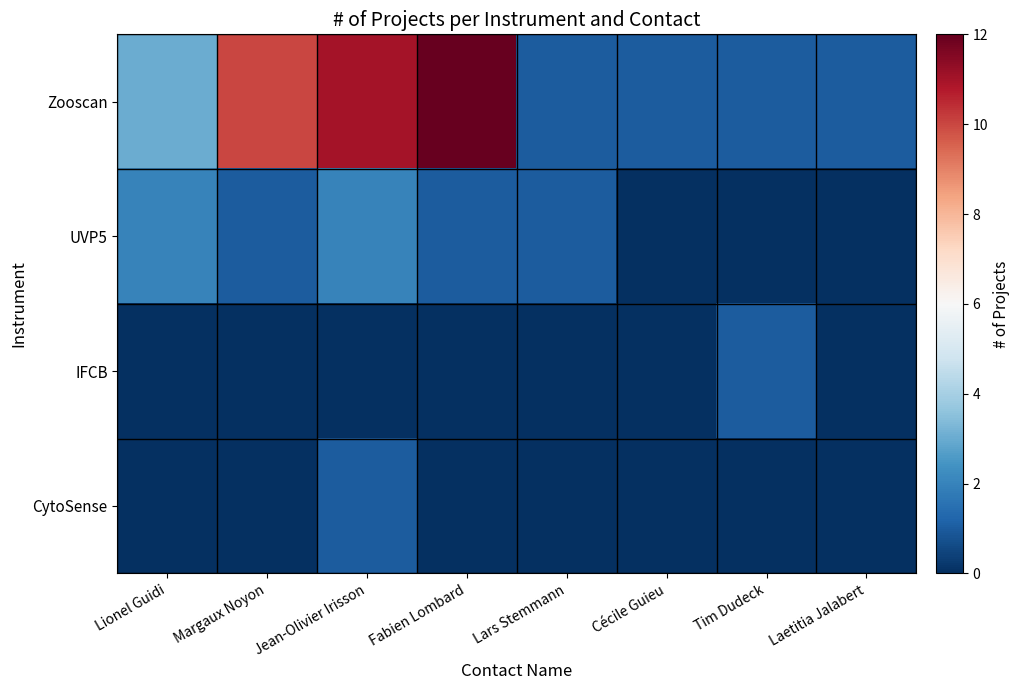

How many distinct data groups are displayed?

4